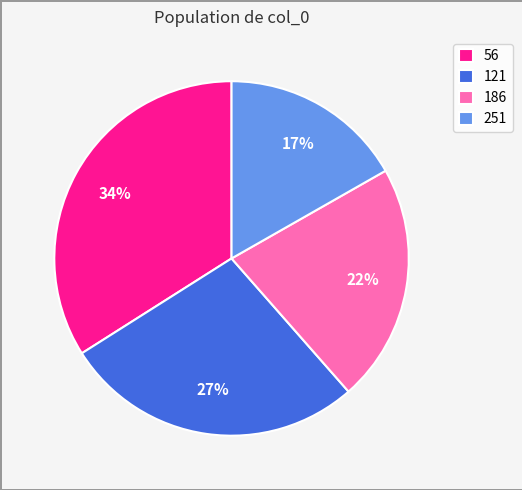

How many slices are in this pie chart?

4